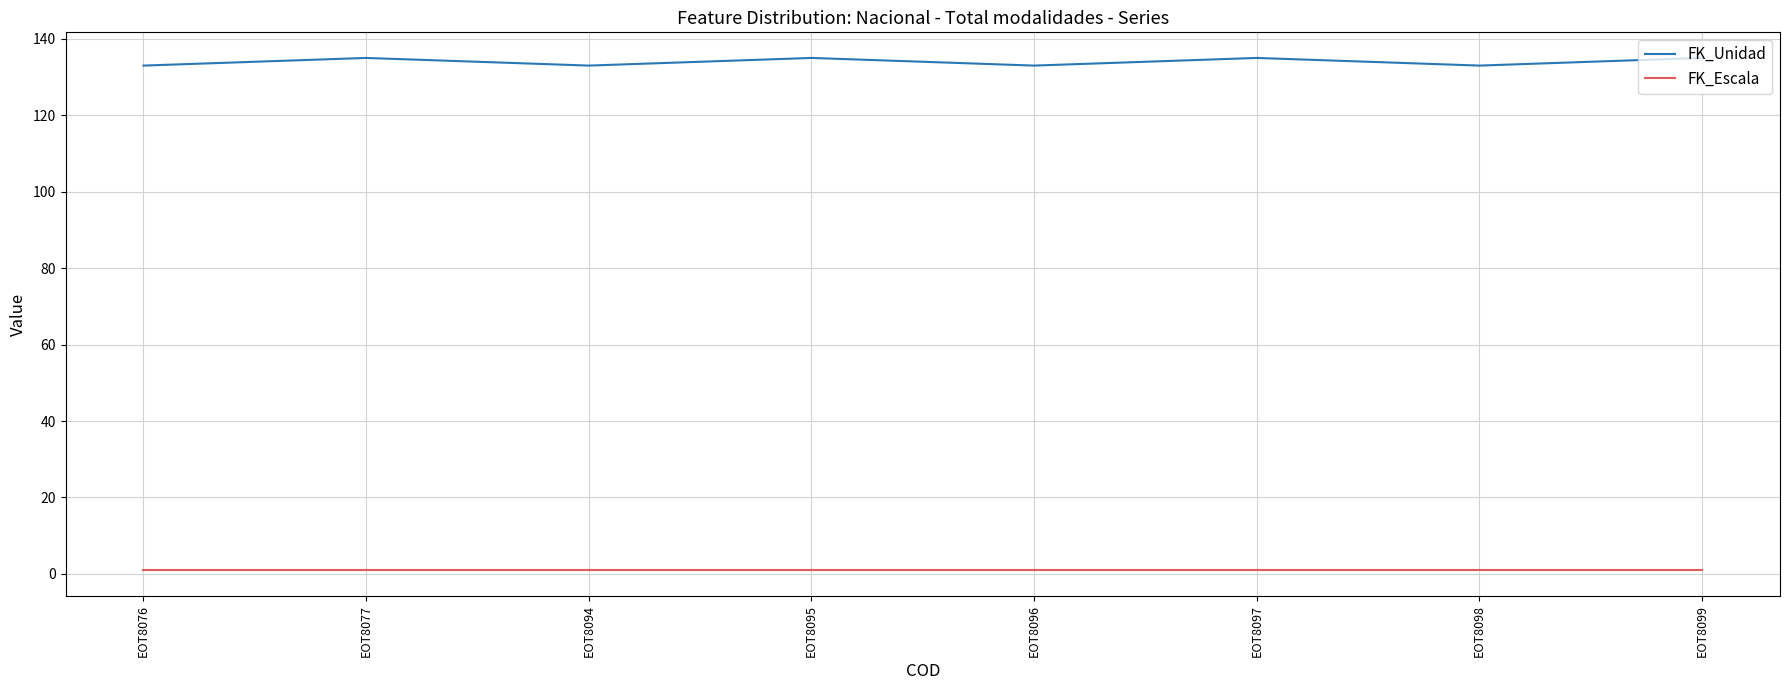

What is the sum of the FK_Escala values at EOT8076 and EOT8095?

2